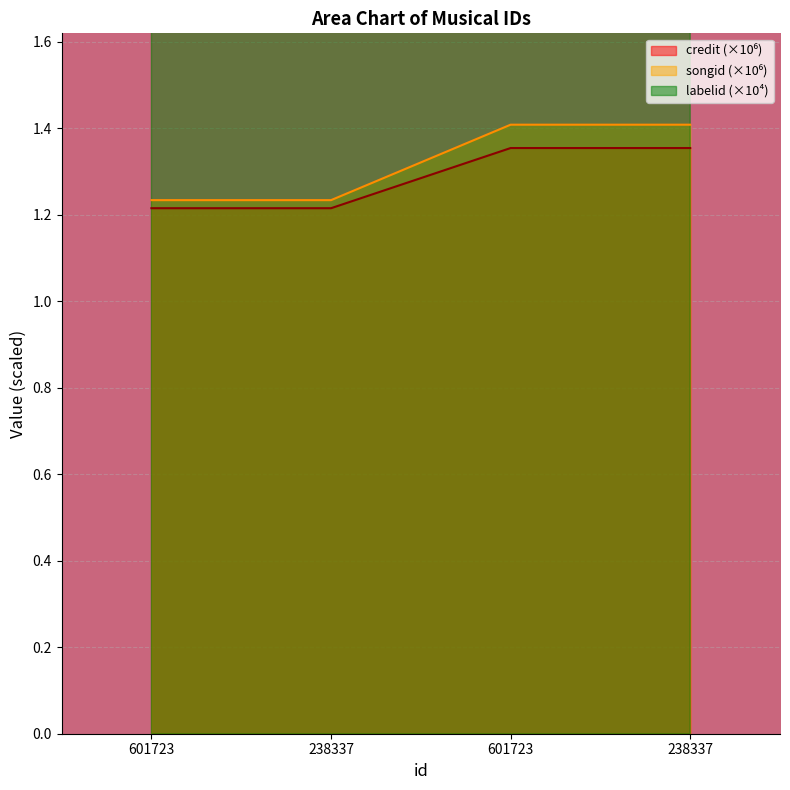

What is the approximate value of songid at 238337?

1.2